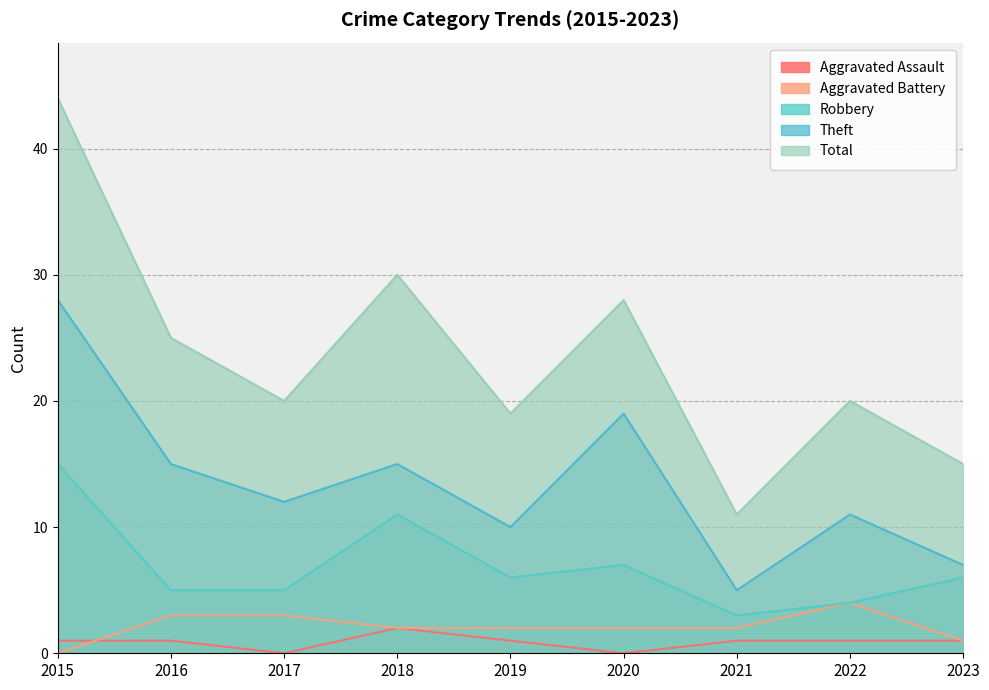

True or false: Robbery has more than 1 points higher than both neighbors.

True